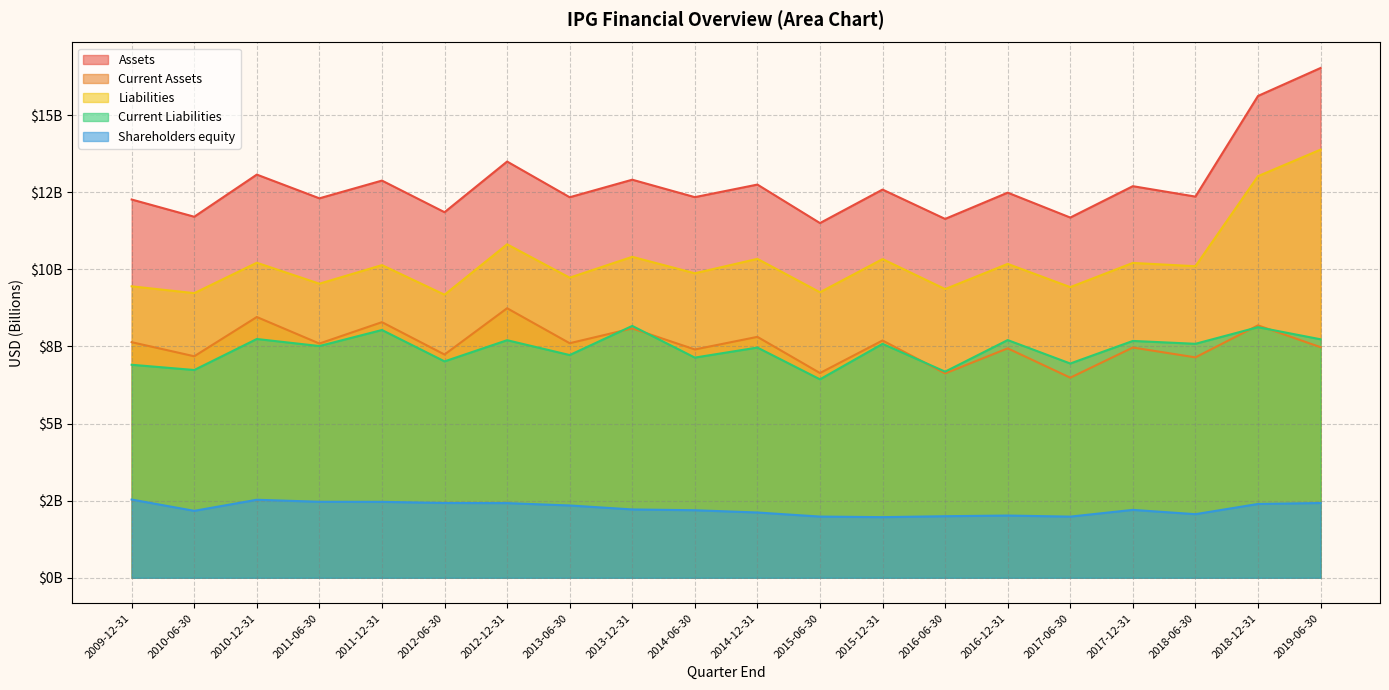

Which series has the widest spread of values?

Assets